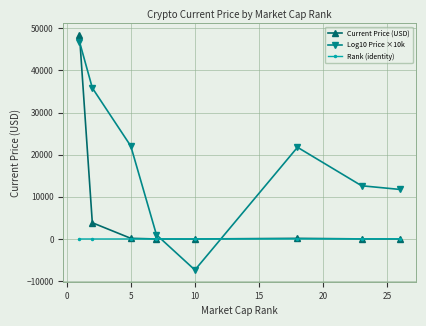

In Current Price (USD), how many points are lower than both neighbors (excluding endpoints)?

1